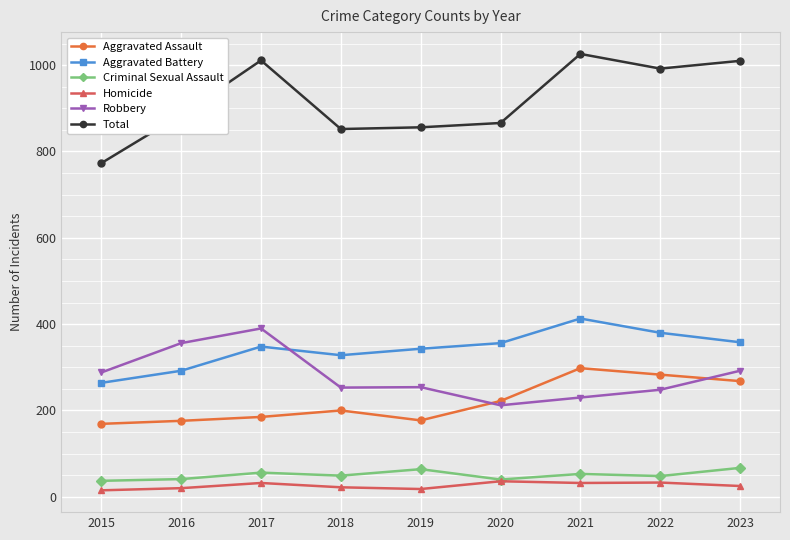

At 2022, list the series in order from smallest to largest.

Homicide, Criminal Sexual Assault, Robbery, Aggravated Assault, Aggravated Battery, Total